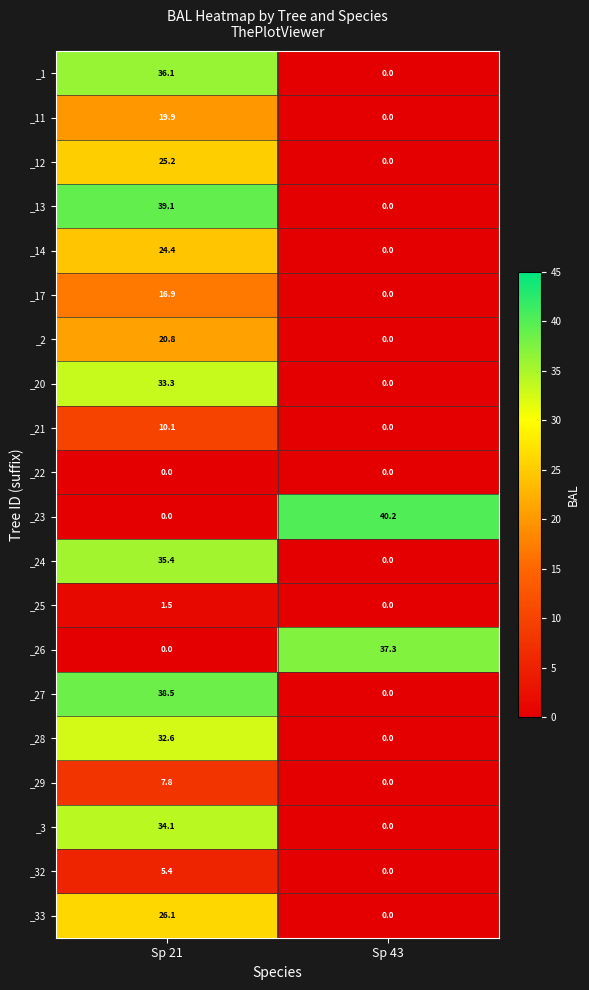

Read the _1 value at Sp 21.

36.1